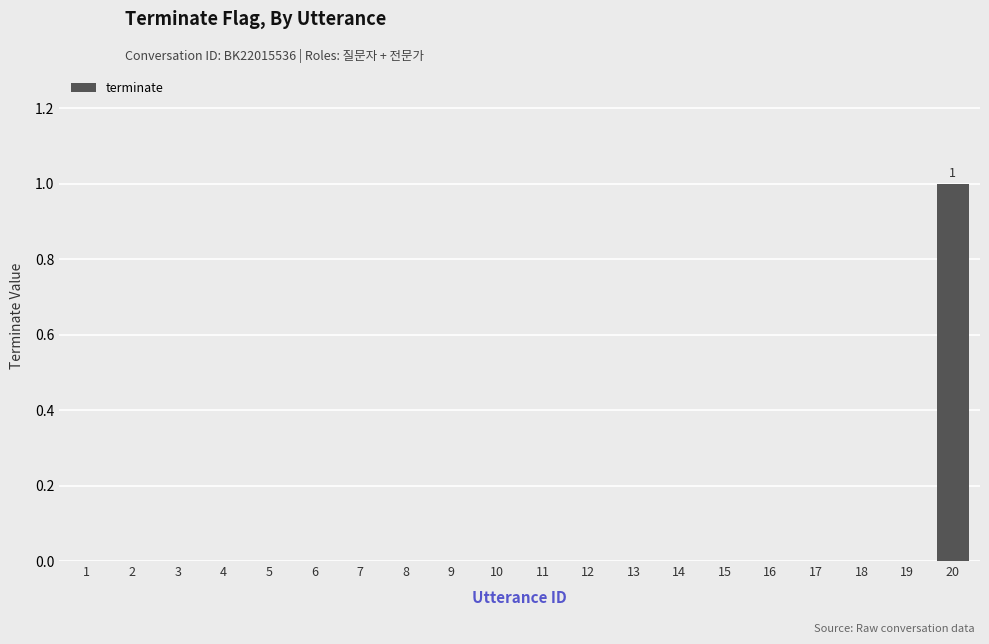

Which has a higher value, 13 or 20?

20